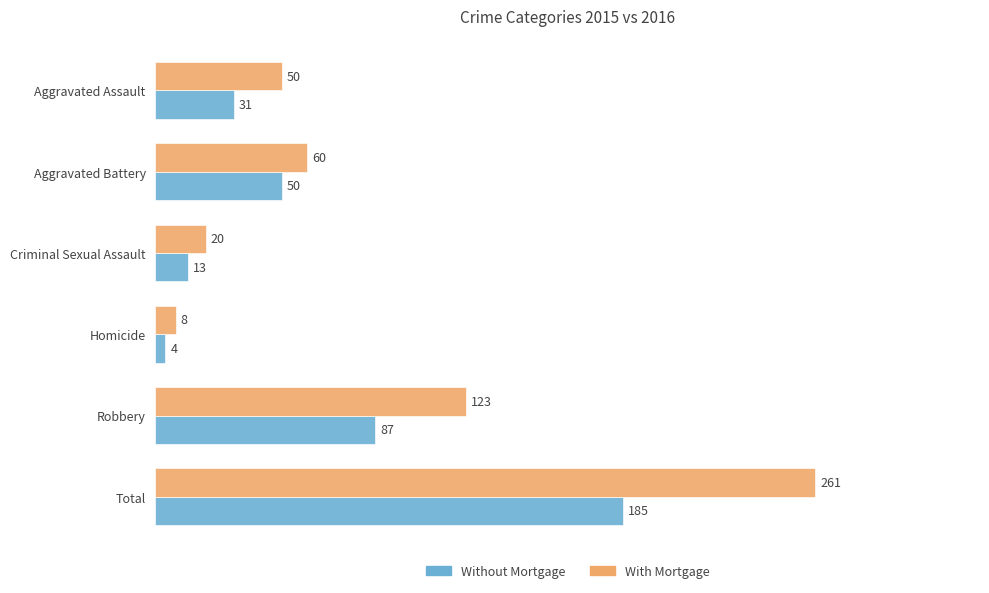

What is the difference between the highest and lowest values at Aggravated Battery?

10